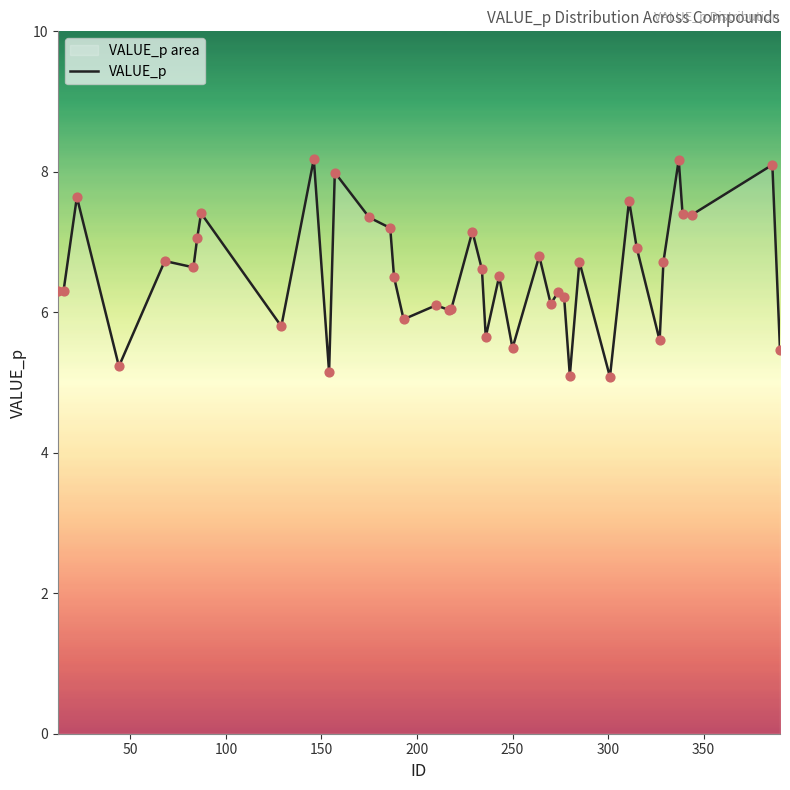

What is the minimum value shown in the chart?

5.1